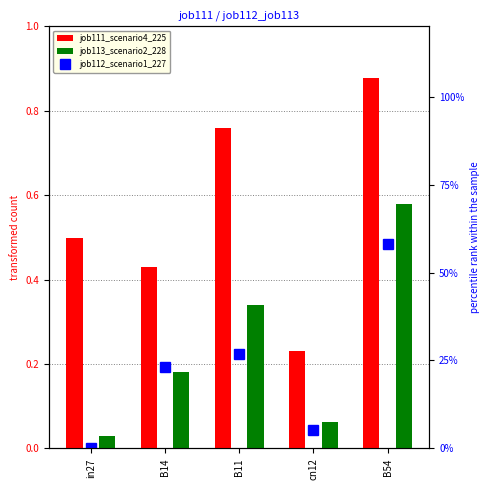

At B14, list the series in order from largest to smallest.

job111_scenario4_225, job112_scenario1_227, job113_scenario2_228